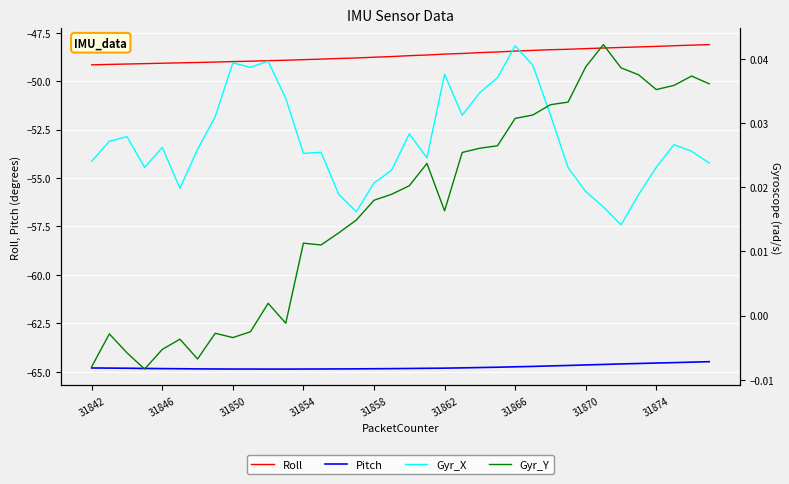

Is the value of Pitch at 10 greater than the value of Roll at 31842?

No